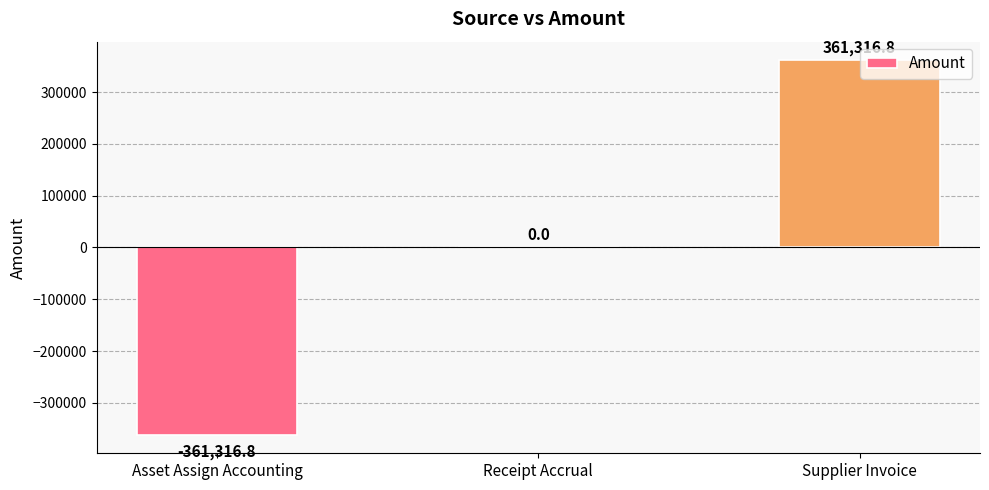

Which category has the highest value across all series?

Supplier Invoice